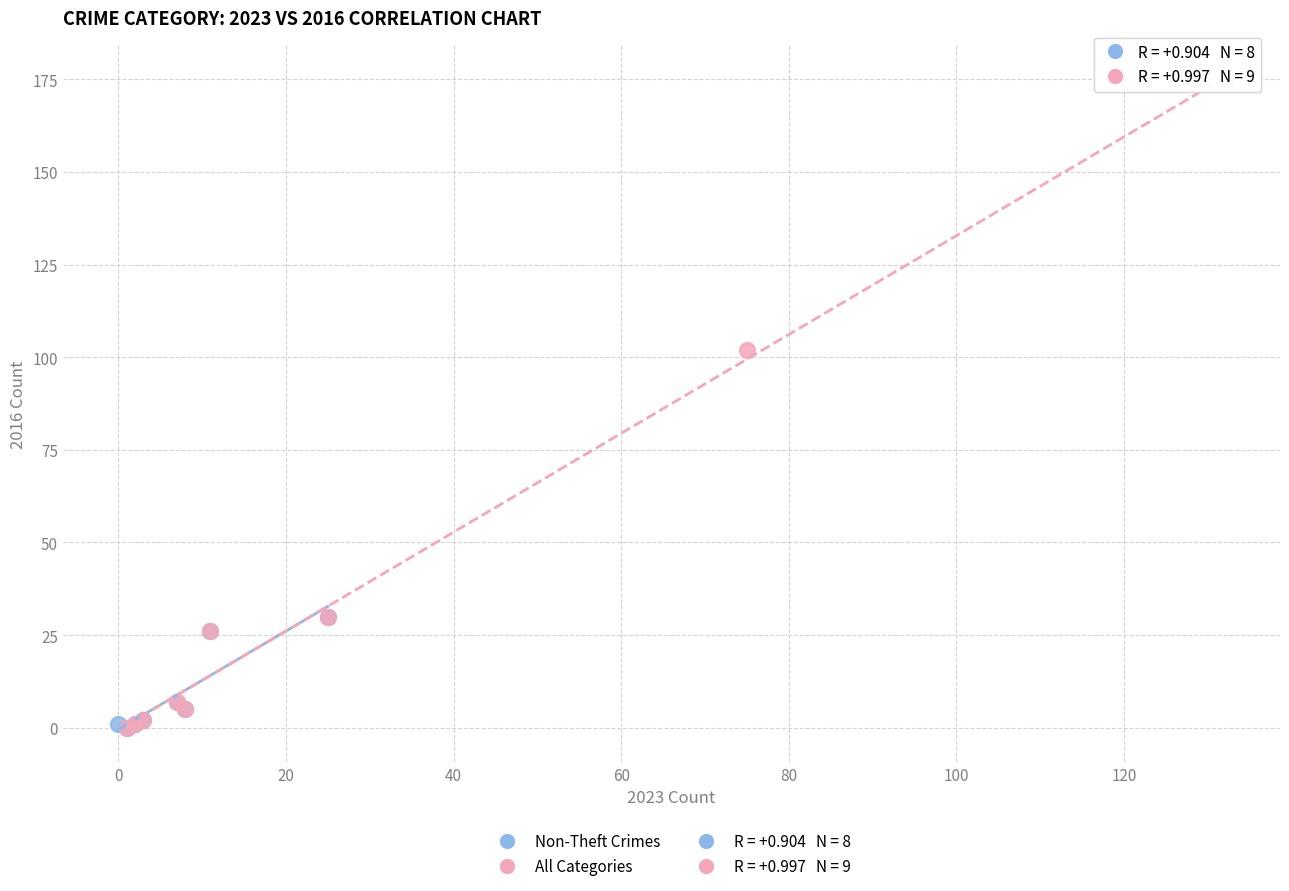

Which series has the widest spread of Y values?

All Categories